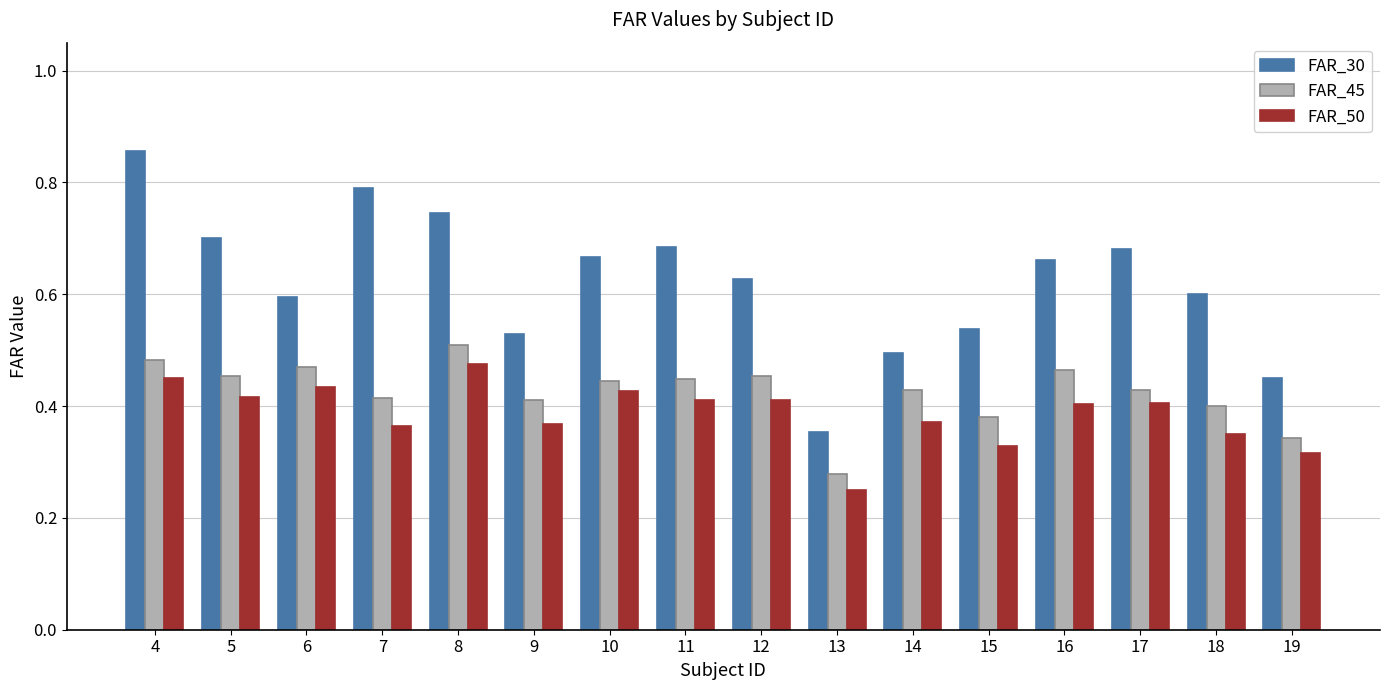

The FAR_30 series shows 1.2 at 16. True or false?

False